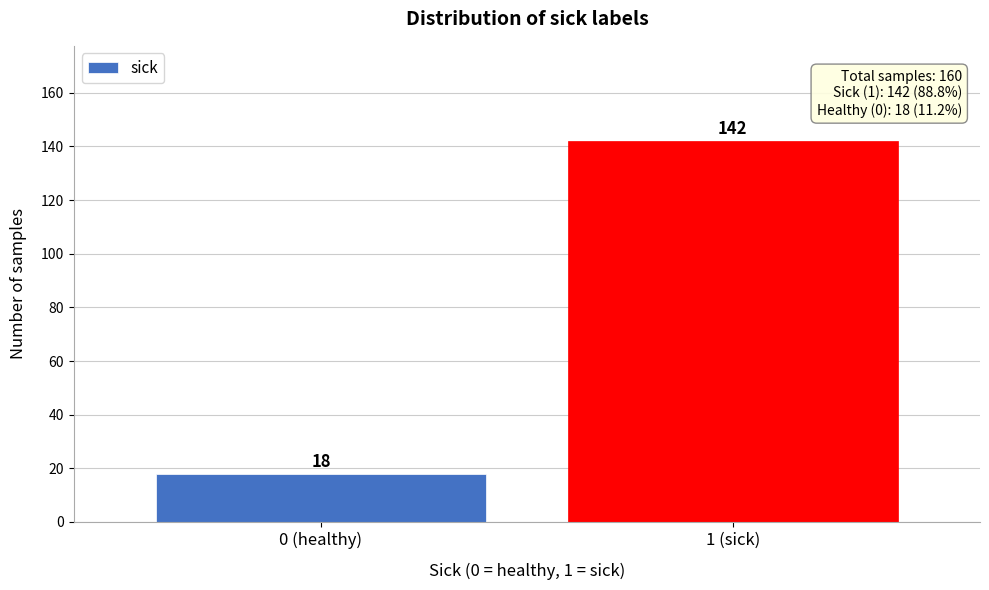

Reading left to right, list all the values displayed in this chart.

0 (healthy)=18	1 (sick)=142